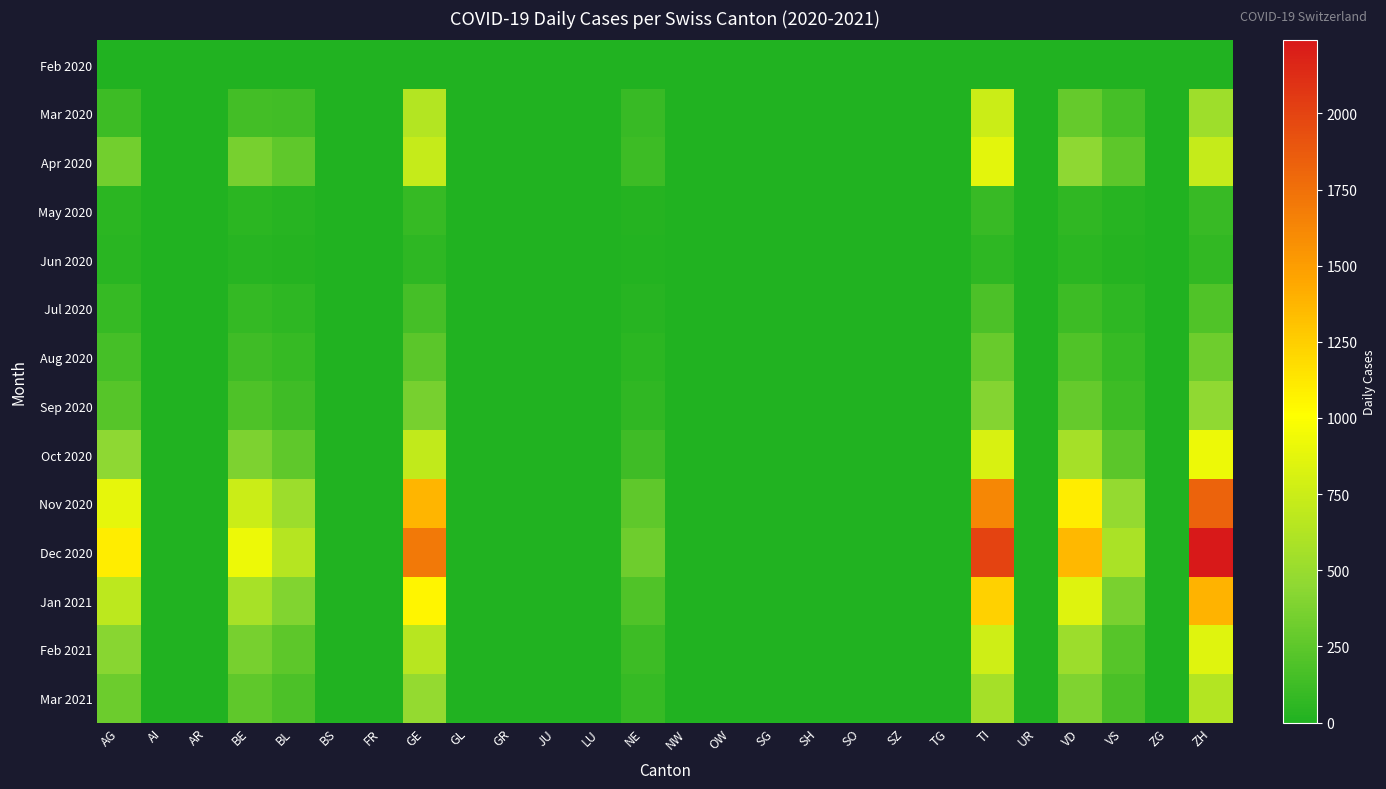

List the series in order of their peak value, lowest first.

Feb 2020, Jun 2020, May 2020, Jul 2020, Aug 2020, Sep 2020, Mar 2021, Mar 2020, Feb 2021, Apr 2020, Oct 2020, Jan 2021, Nov 2020, Dec 2020